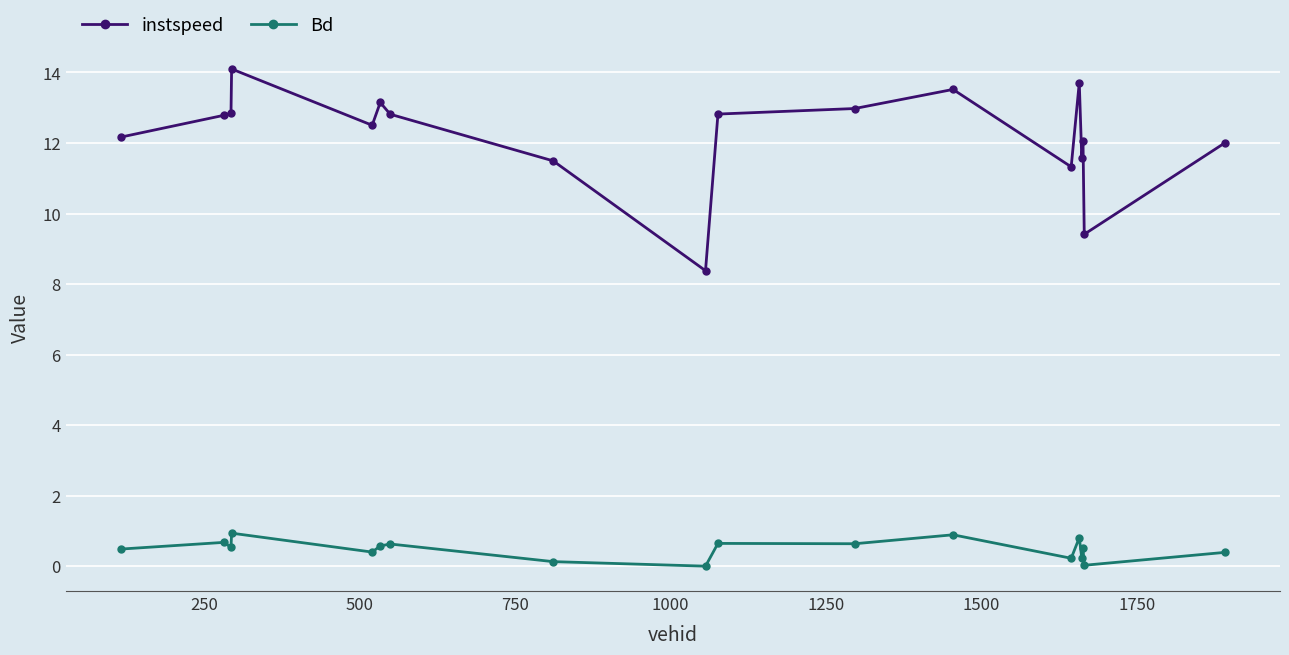

What is the difference between the second highest and minimum values in the Bd series?

0.9